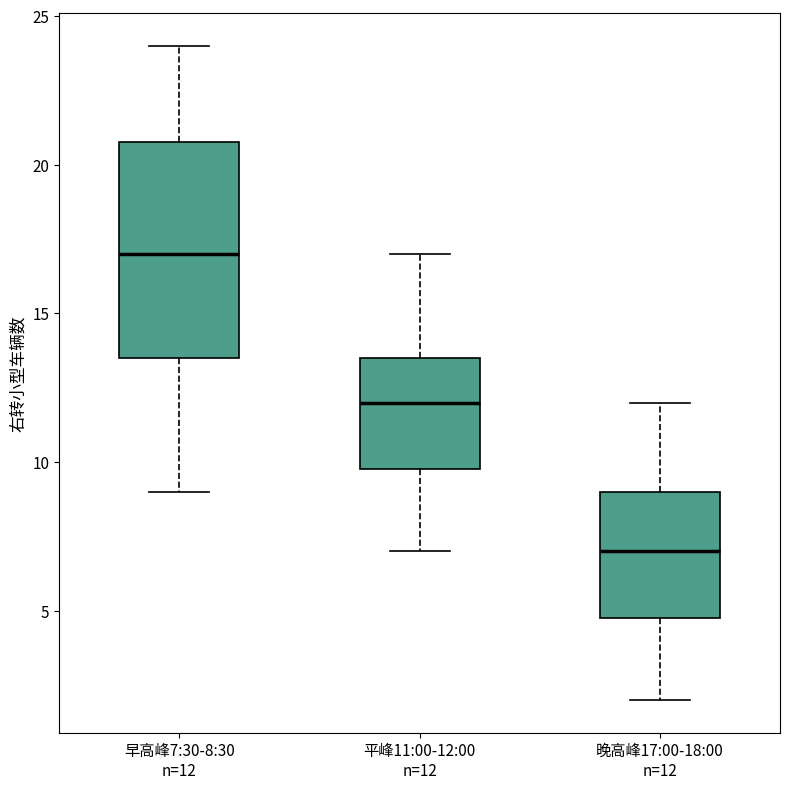

Reading left to right, transcribe this box plot: for each box, give where its median line is, the range the box spans, and where its two whiskers end, as read against the y-axis. The values are not printed on the chart, so give them approximately, as read against the axis.

早高峰7:30-8:30 n=12: median 17.0, box 13.5 to 21.0, whiskers 9.0 to 24.0
平峰11:00-12:00 n=12: median 12.0, box 10.0 to 13.5, whiskers 7.0 to 17.0
晚高峰17:00-18:00 n=12: median 7.0, box 5.0 to 9.0, whiskers 2.0 to 12.0